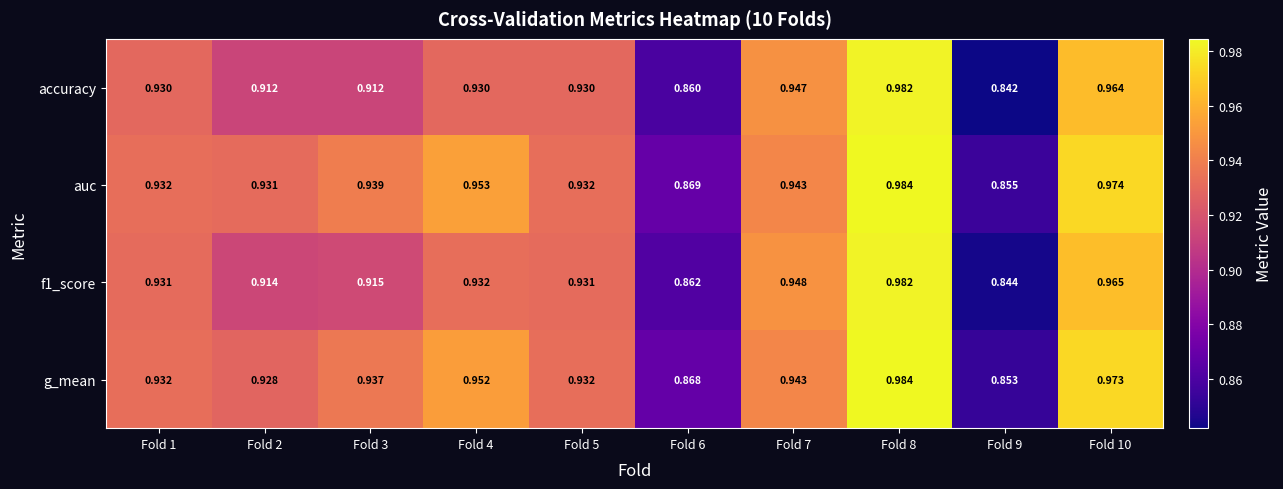

At which category is the sum across all series the highest?

Fold 8